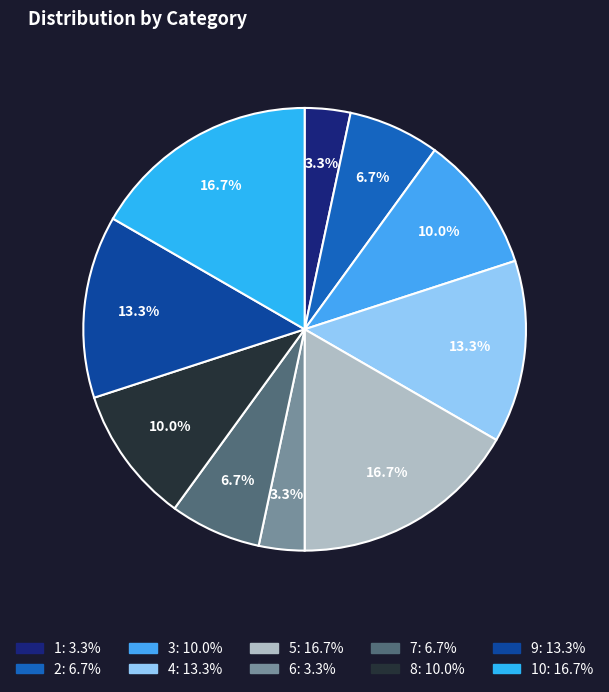

How many segments does this pie chart have?

10